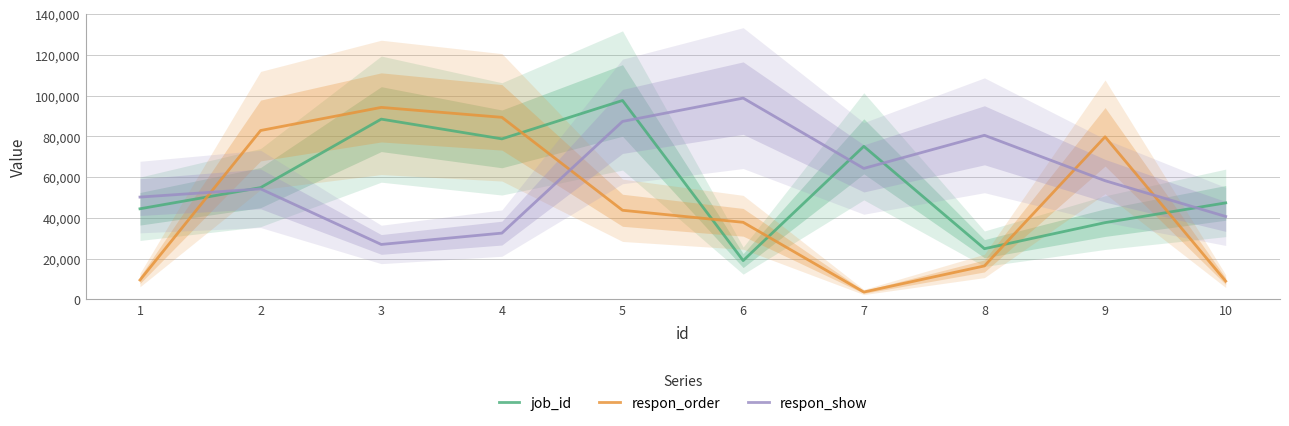

Where is respon_show nearest to the value 62883?

7